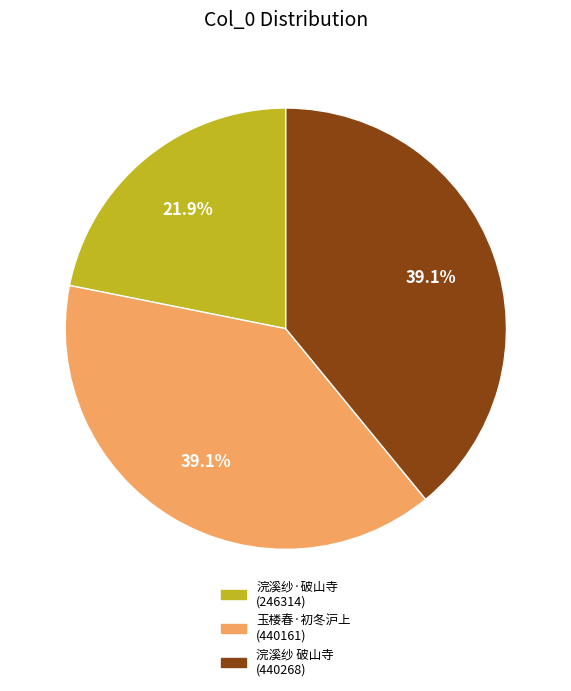

To the nearest percent, what is the difference between the largest and smallest slice percentages?

17%